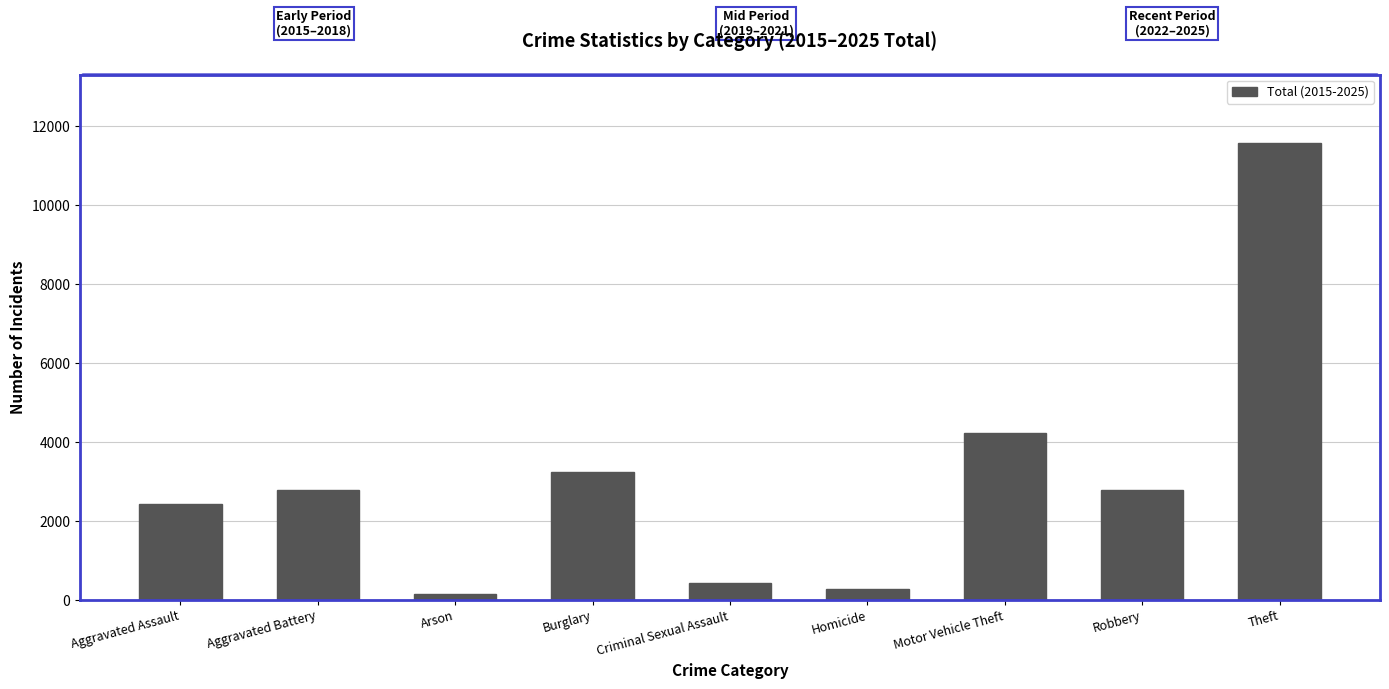

Where is the data nearest to the value 5861?

Motor Vehicle Theft